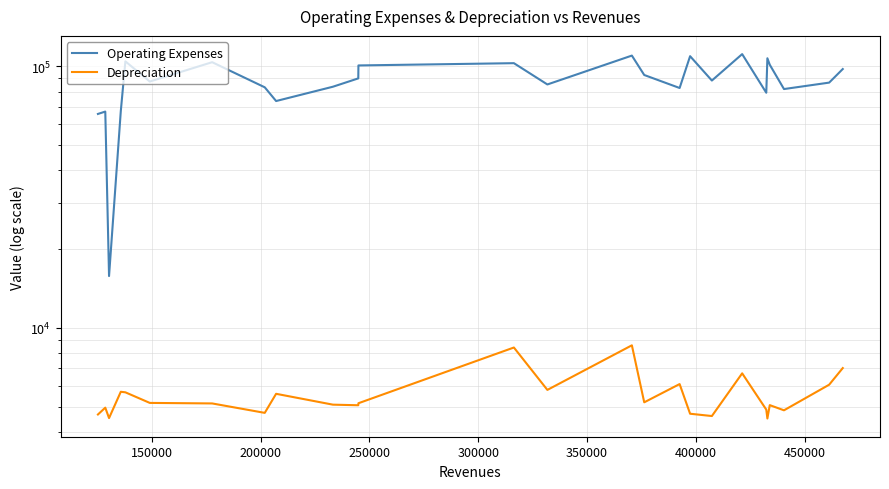

How many values in the Operating Expenses series exceed 88286?

12